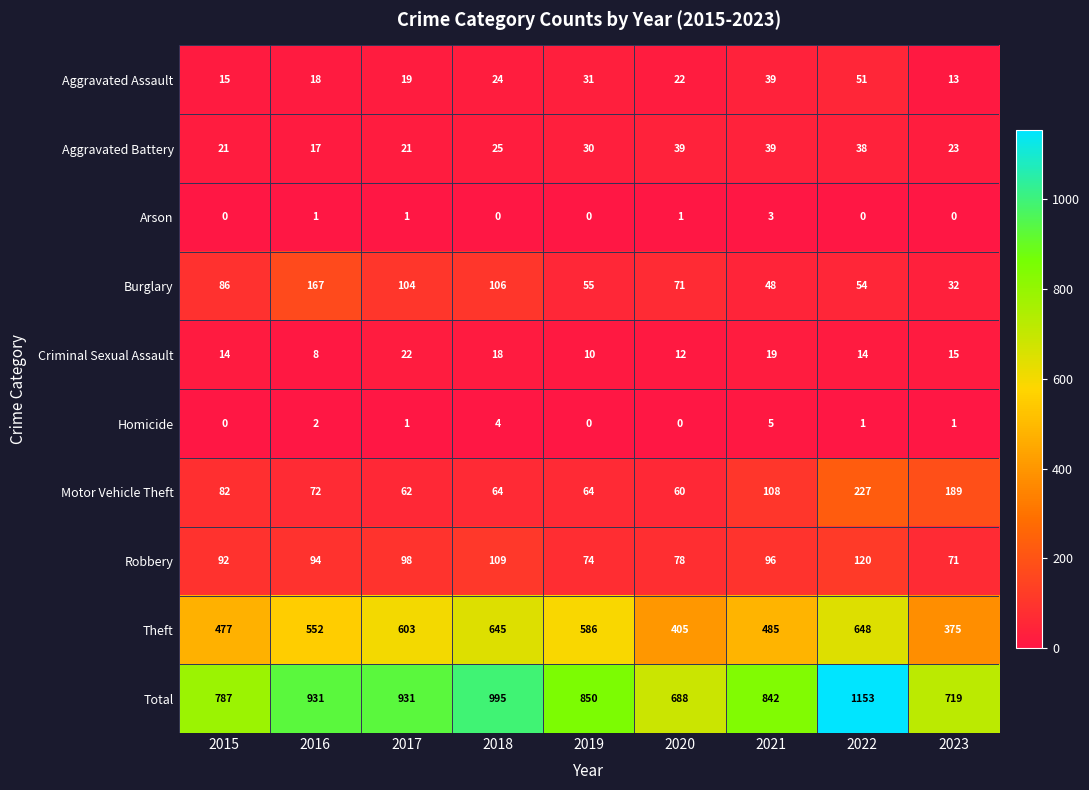

Rank the series at 2023 from highest to lowest value.

Total, Theft, Motor Vehicle Theft, Robbery, Burglary, Aggravated Battery, Criminal Sexual Assault, Aggravated Assault, Homicide, Arson